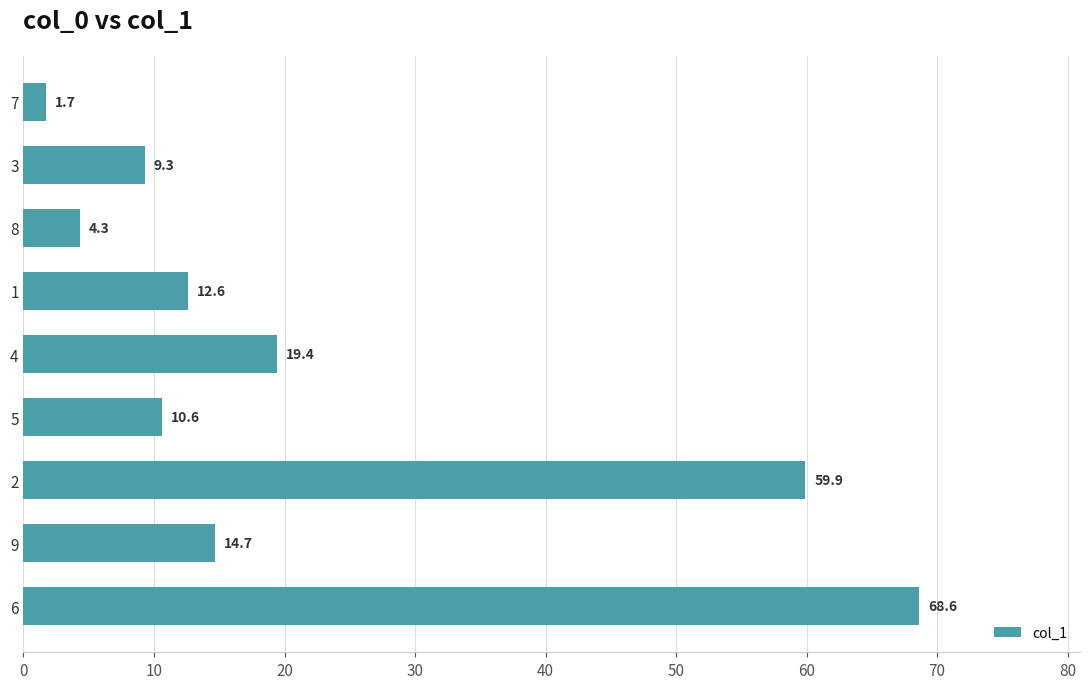

List the labels in order of value, largest first.

6, 2, 4, 9, 1, 5, 3, 8, 7